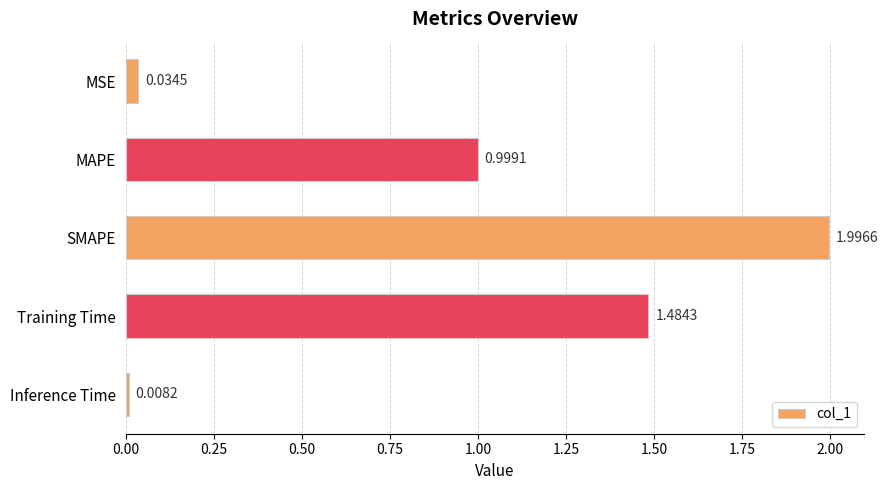

What is the difference between the maximum and minimum values?

2.0